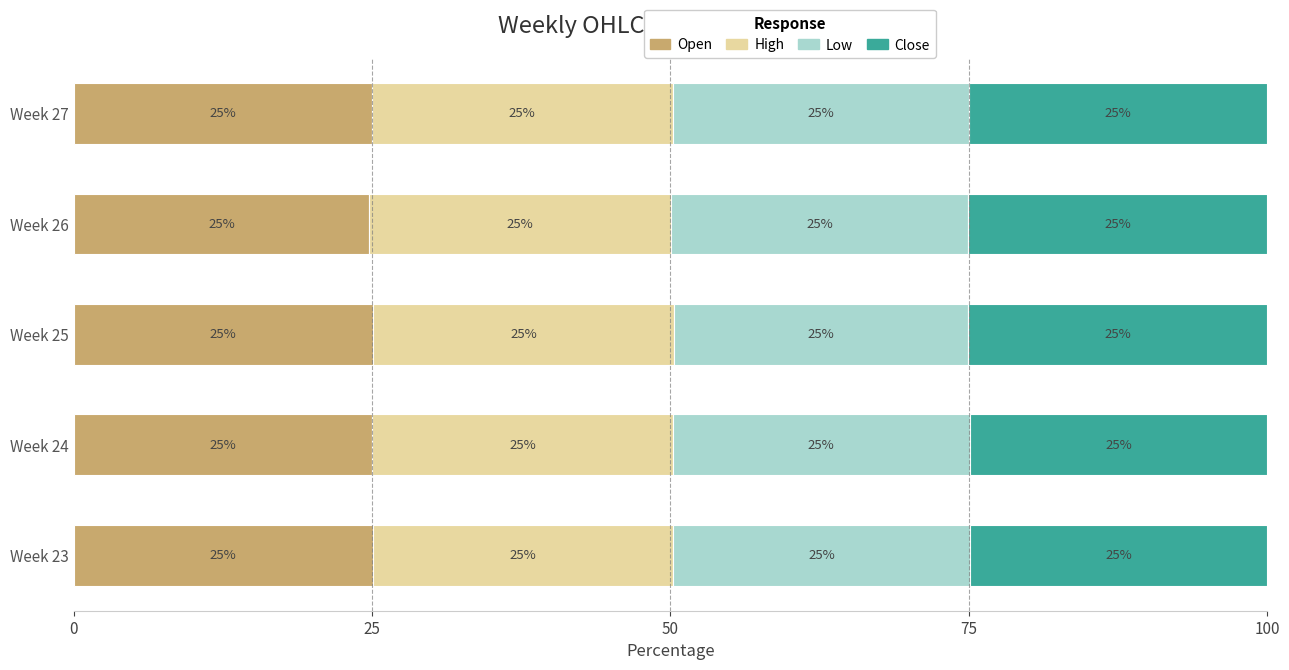

The value of Open at Week 25 is 25.1. True or false?

True